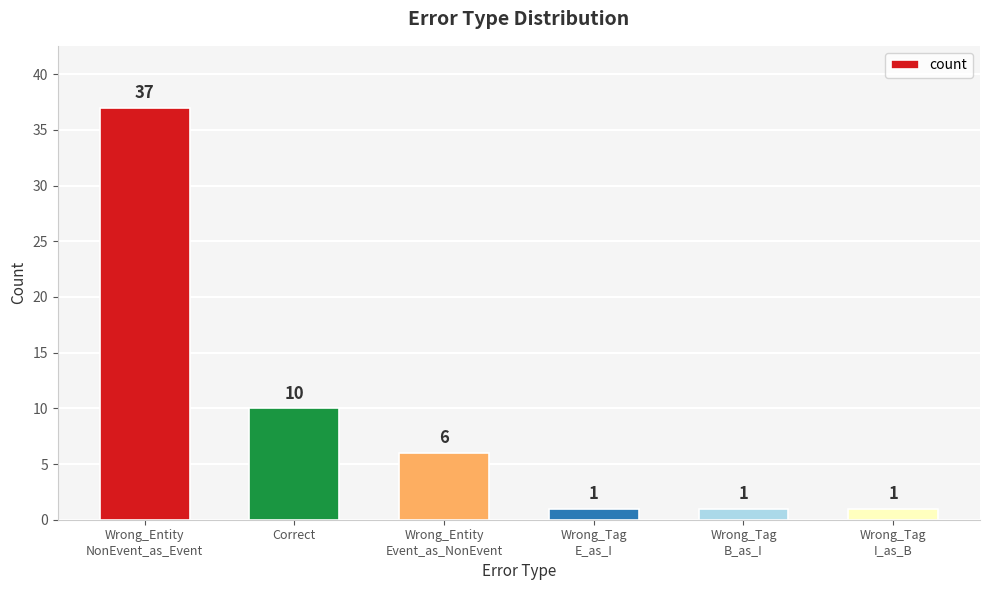

Between Wrong_Tag
B_as_I and Wrong_Entity
Event_as_NonEvent, which is larger?

Wrong_Entity
Event_as_NonEvent